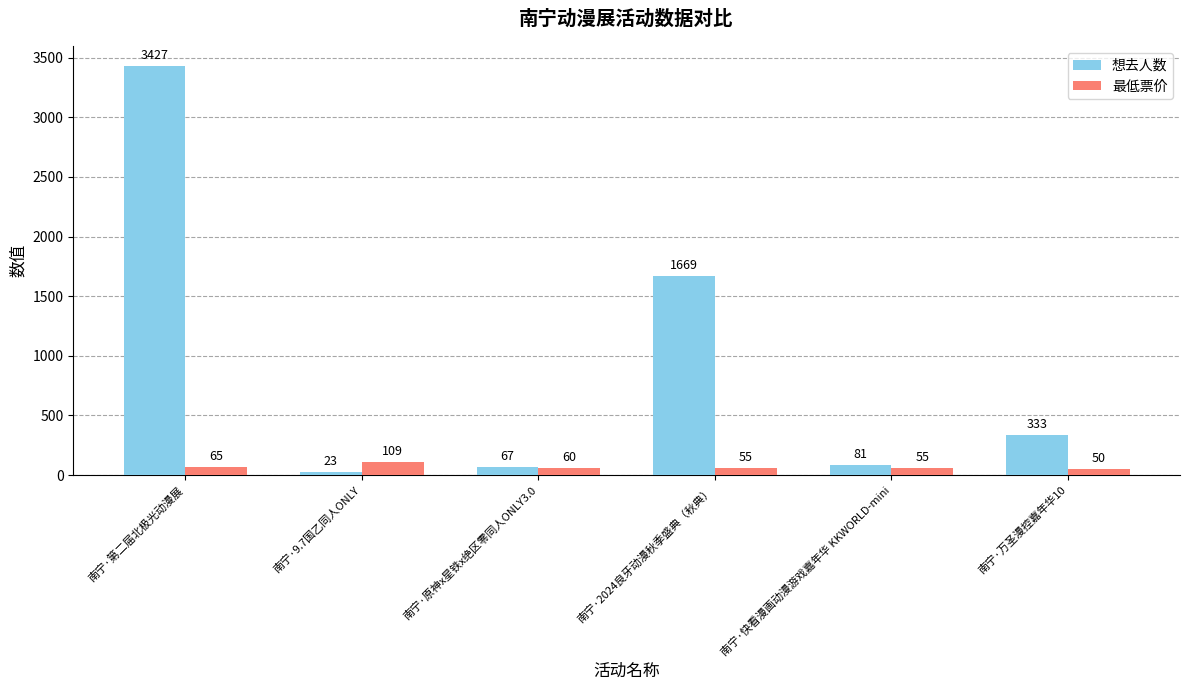

At which category is the sum across all series the highest?

南宁·第二届北极光动漫展